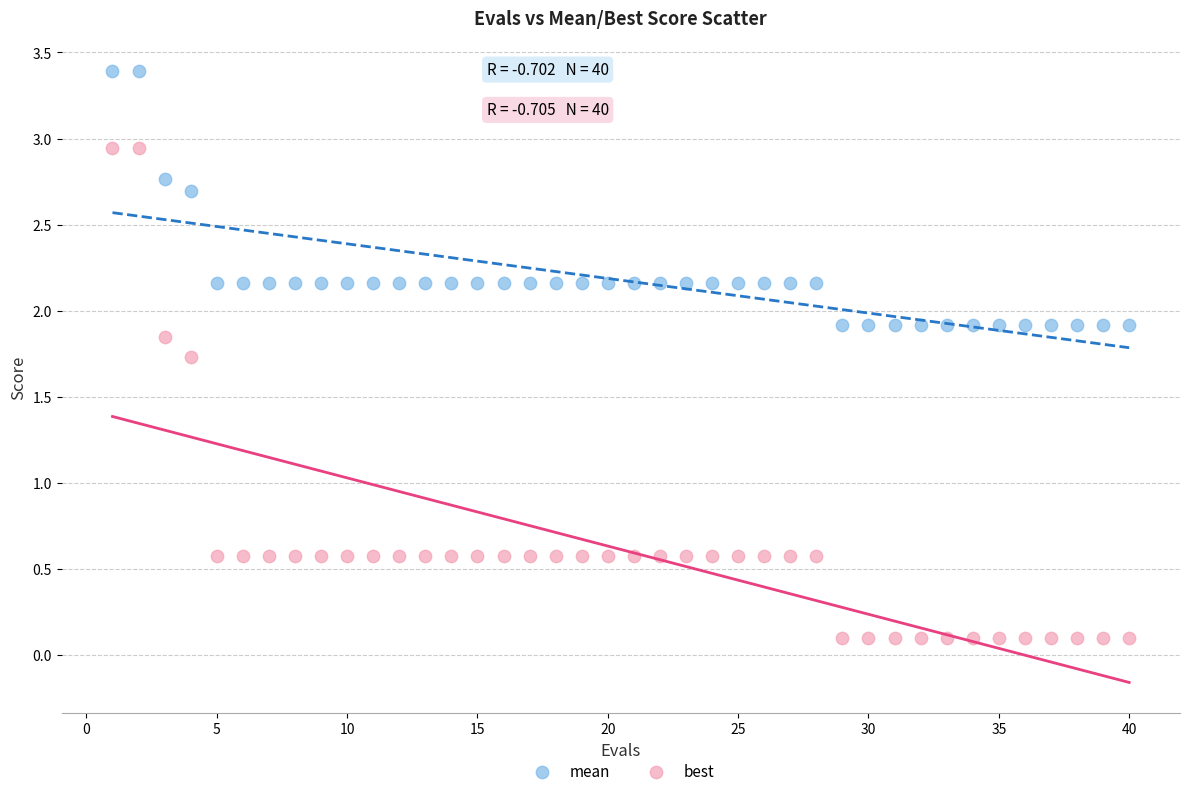

What are all the series names shown in the legend?

mean, best